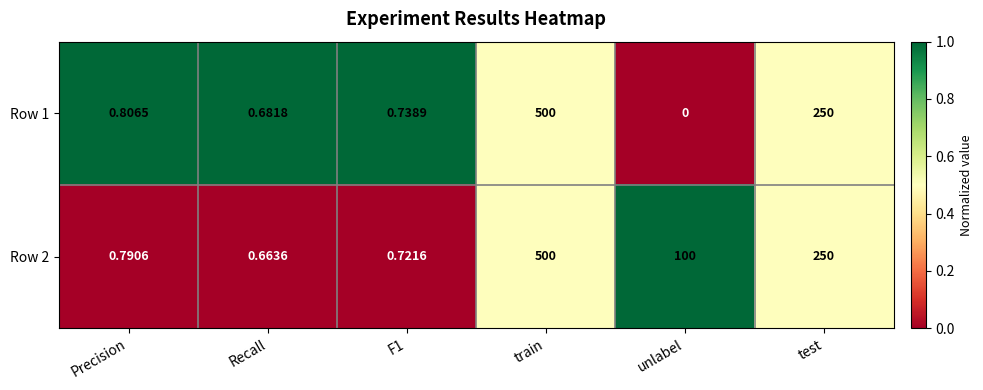

Where is Row 2 nearest to the value 250?

test